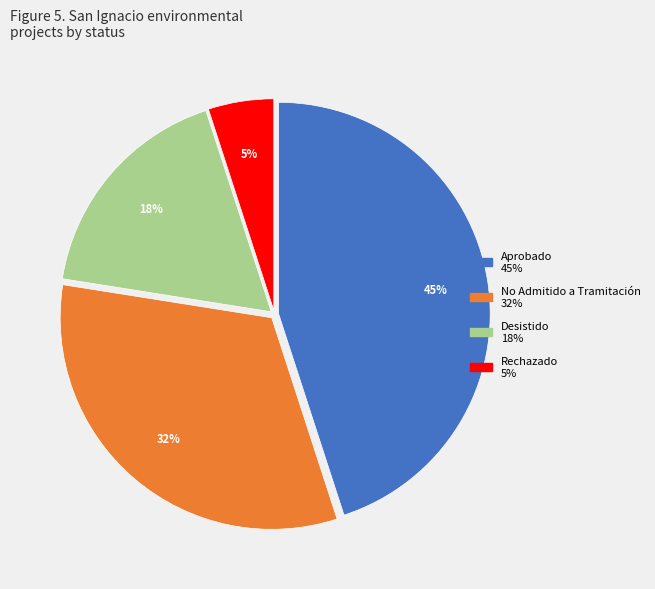

Does any single category account for the majority?

No